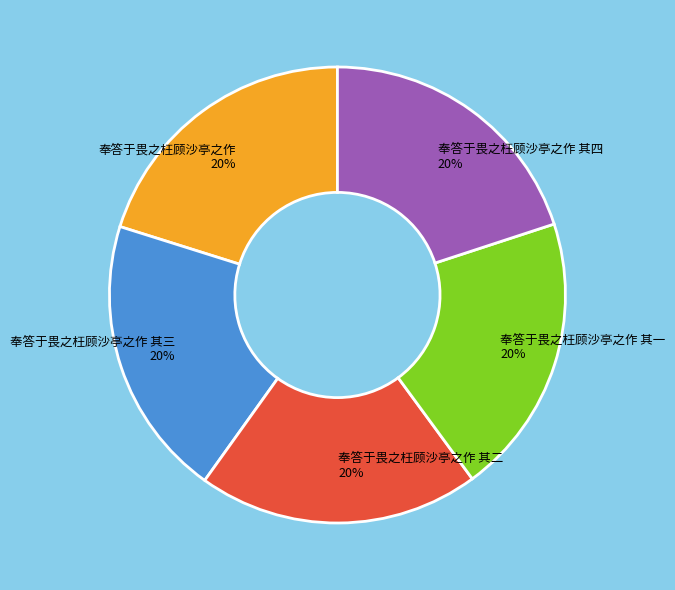

Is the sum of 奉答于畏之枉顾沙亭之作 and 奉答于畏之枉顾沙亭之作 其一 greater than half?

No